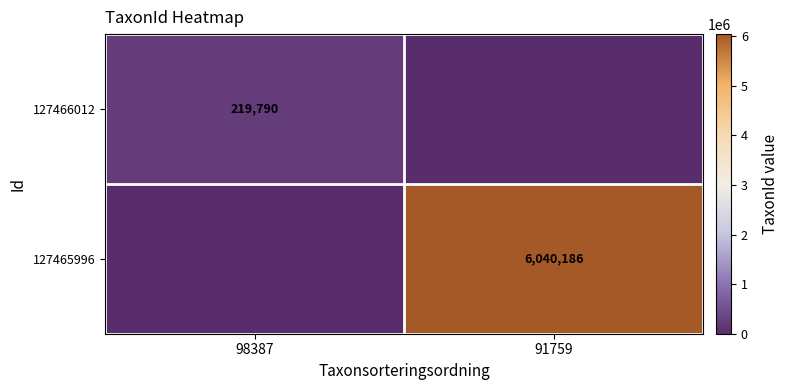

What is the total value across all series at 98387?

219790